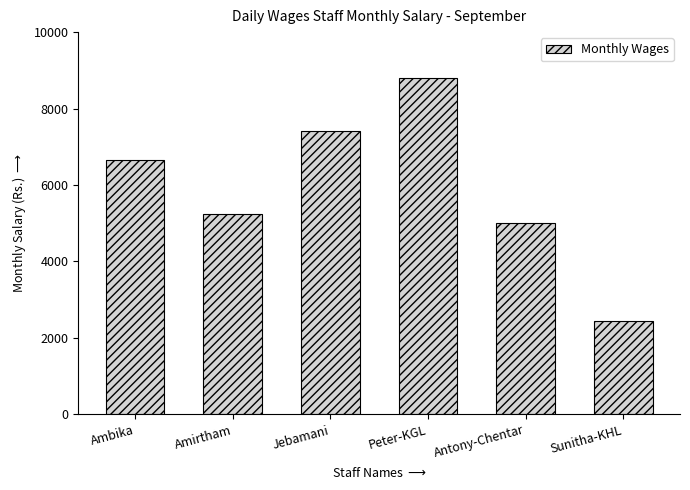

At which category does the chart reach its minimum across all series?

Sunitha-KHL